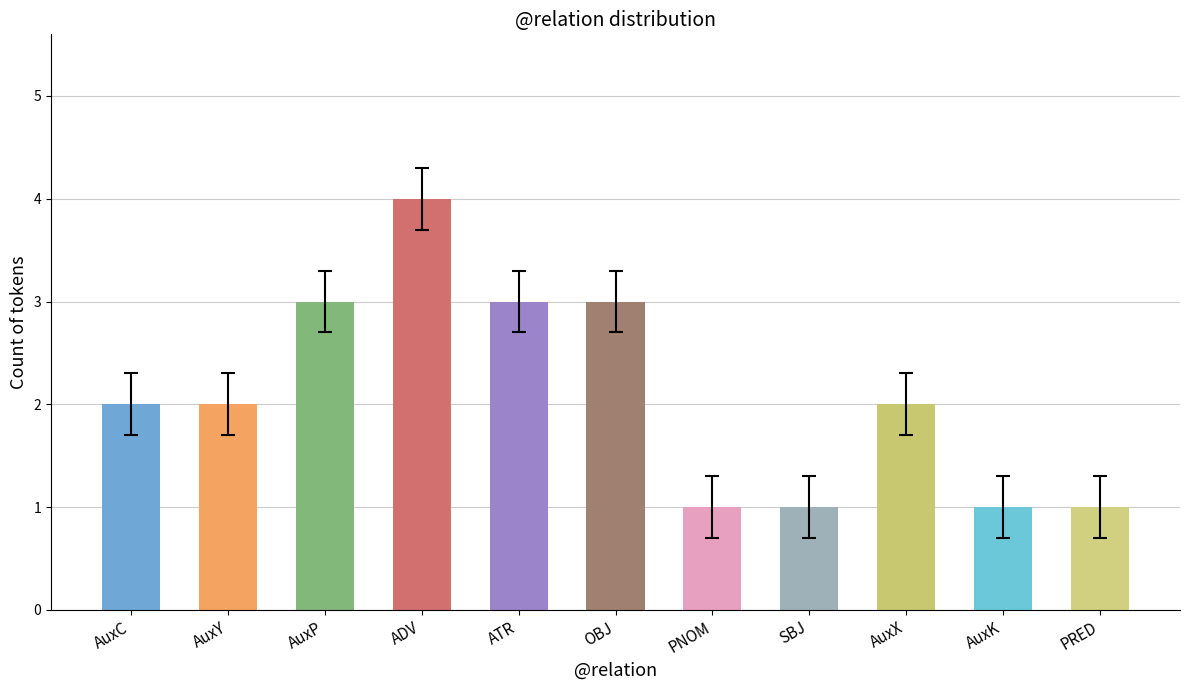

The chart shows a value of 1 at OBJ. True or false?

False